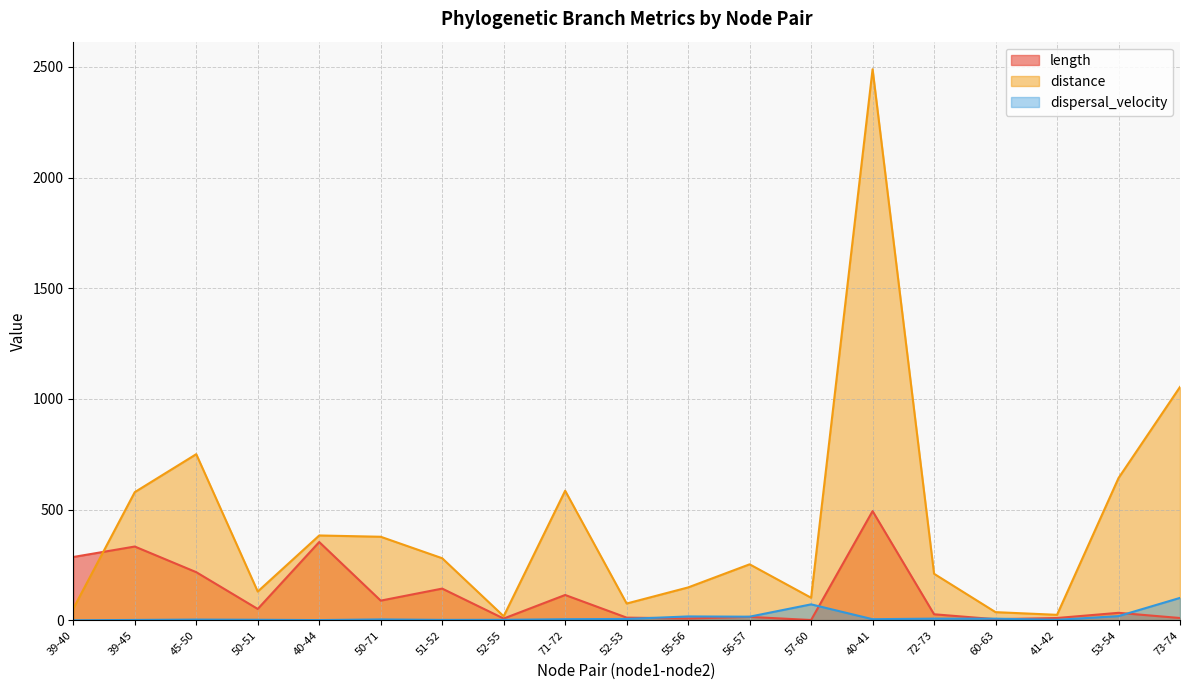

Between 50-51 and 51-52, which is larger?

51-52